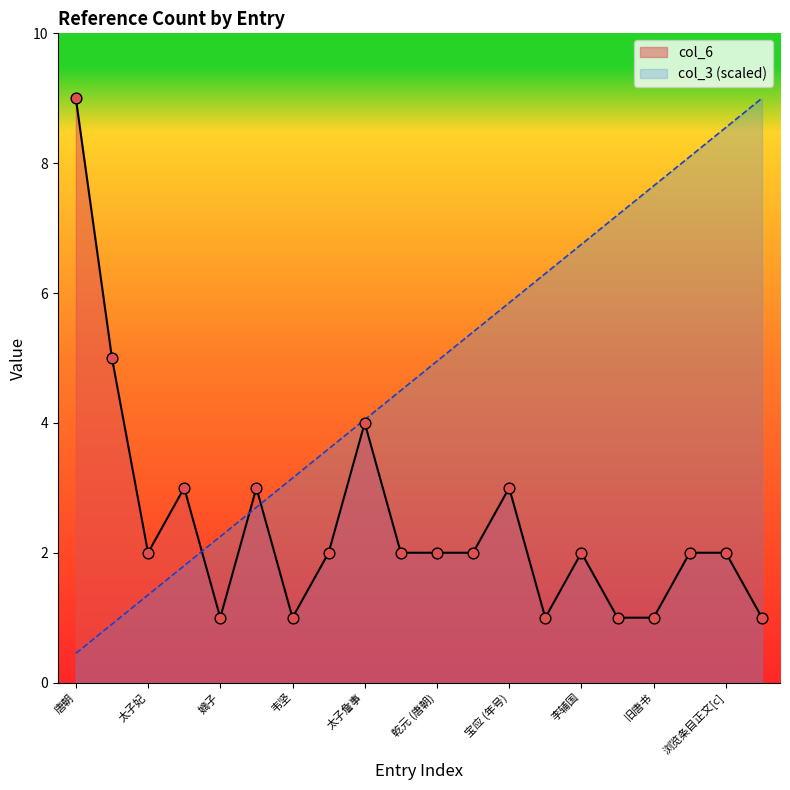

Which series has the largest total across all categories?

col_3 (scaled)